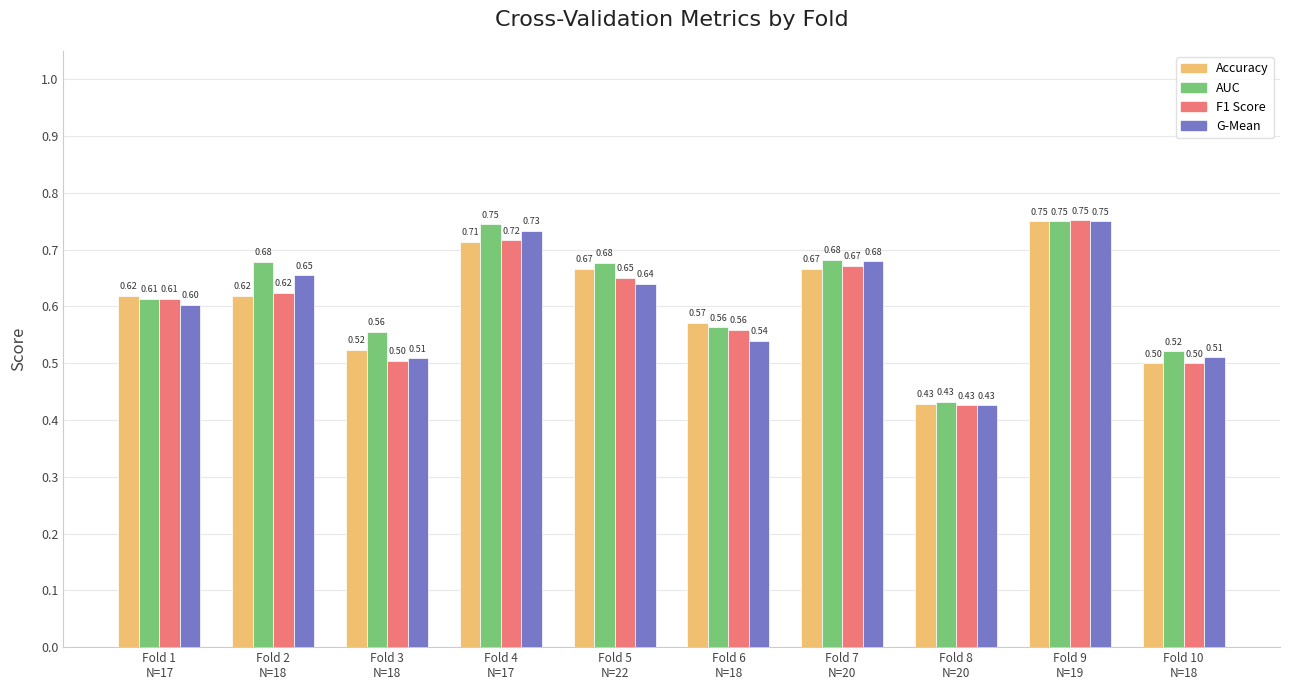

What is the difference between the maximum and minimum values in the G-Mean series?

0.3